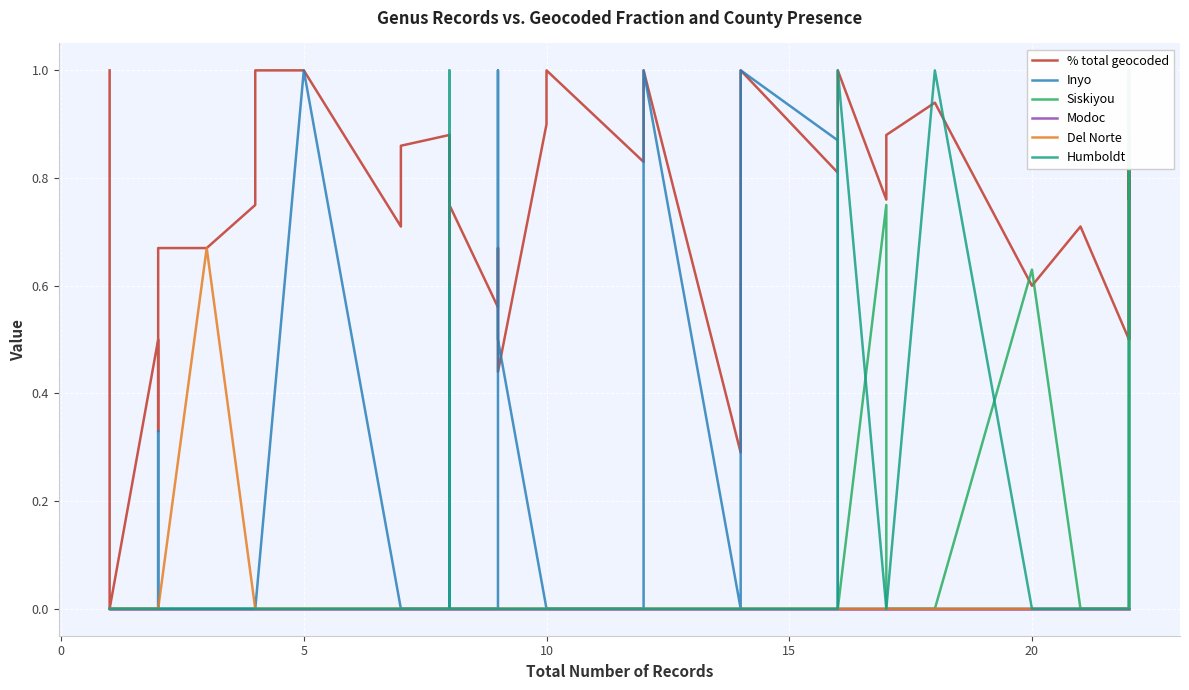

Which series has the largest total across all categories?

% total geocoded